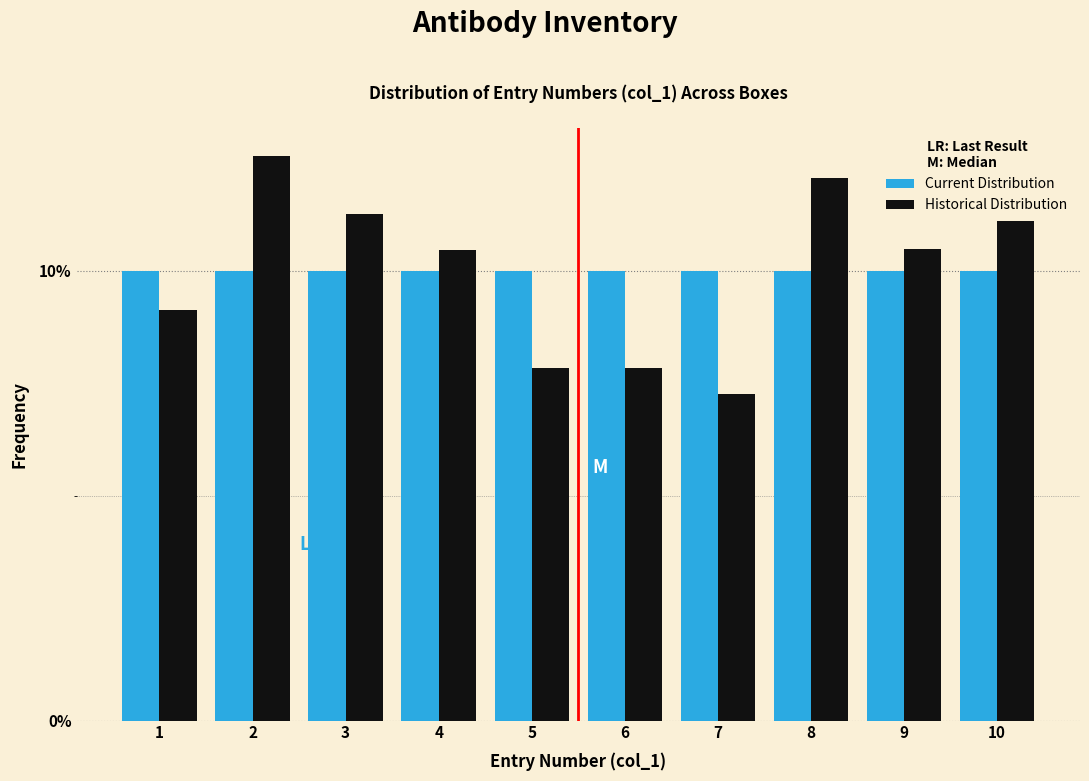

What are all the series names shown in the legend?

Current Distribution, Historical Distribution